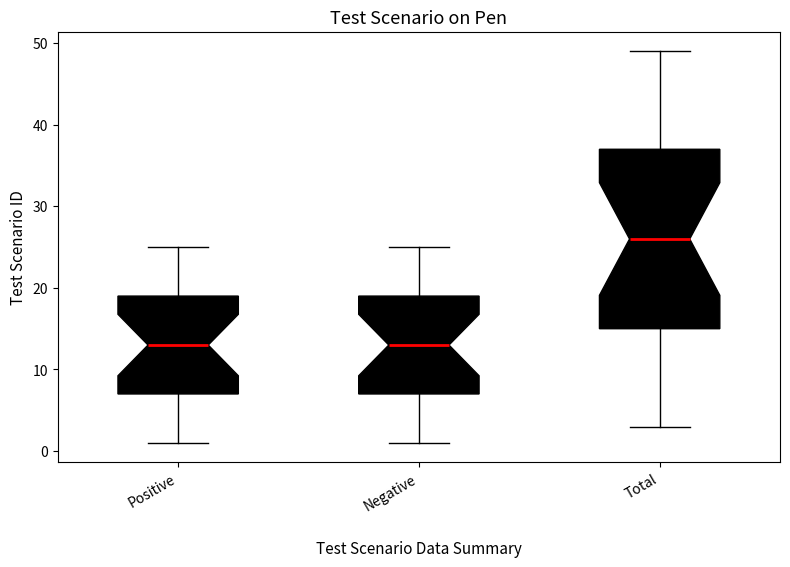

Which box has the highest median line?

Total